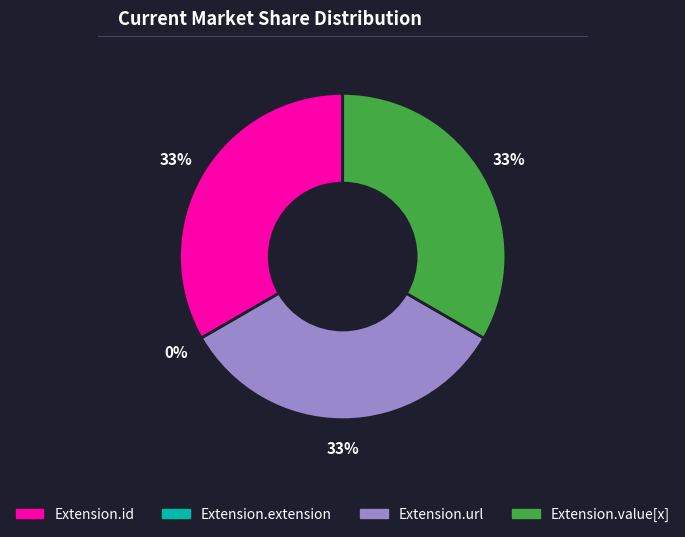

Is there any slice that represents more than half of the pie?

No